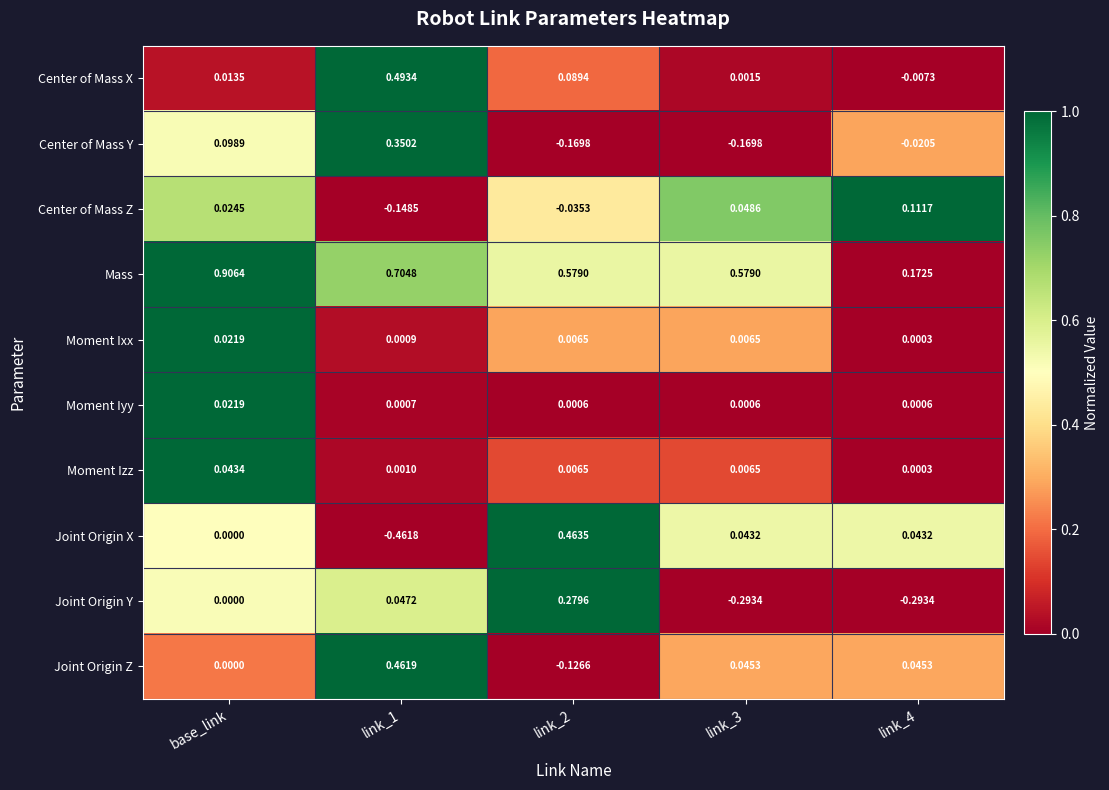

Is the value of Moment Izz at link_2 greater than the value of Center of Mass Y at link_4?

Yes